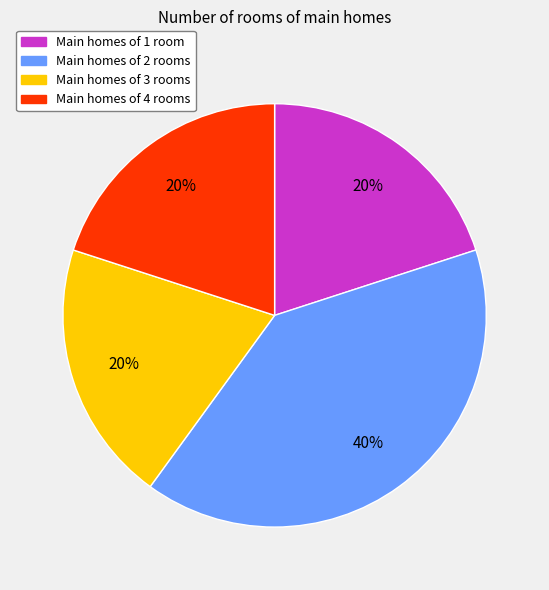

The Main homes of 4 rooms slice represents 20% of the pie. True or false?

True